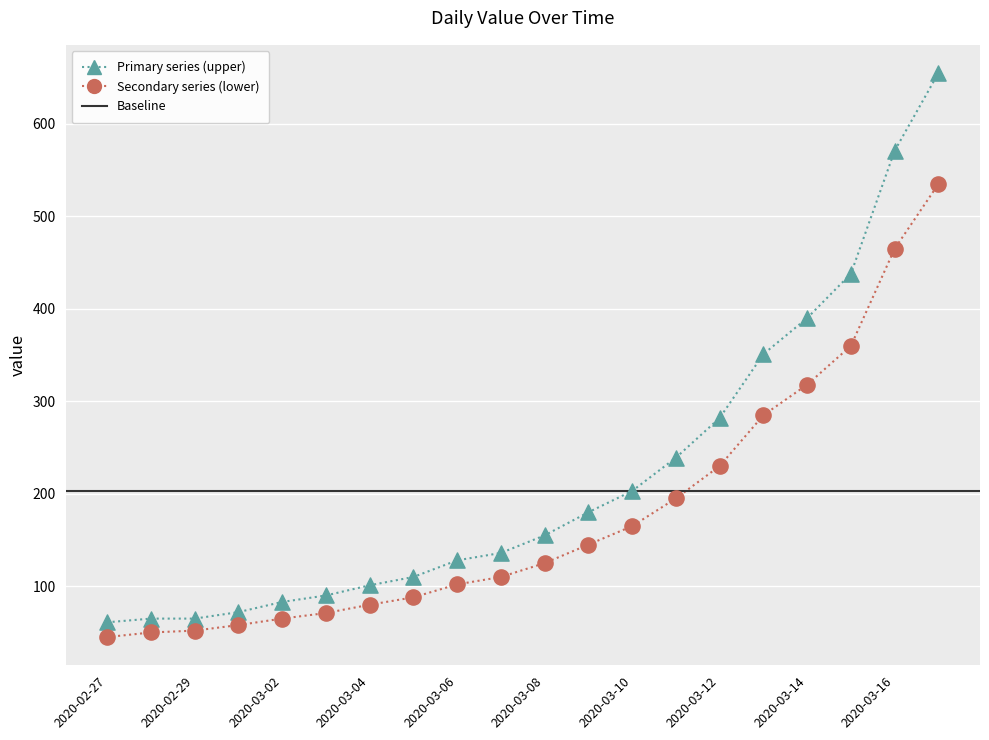

Approximately how many times larger is the value at 2020-03-13 compared to 2020-03-17?

0.5